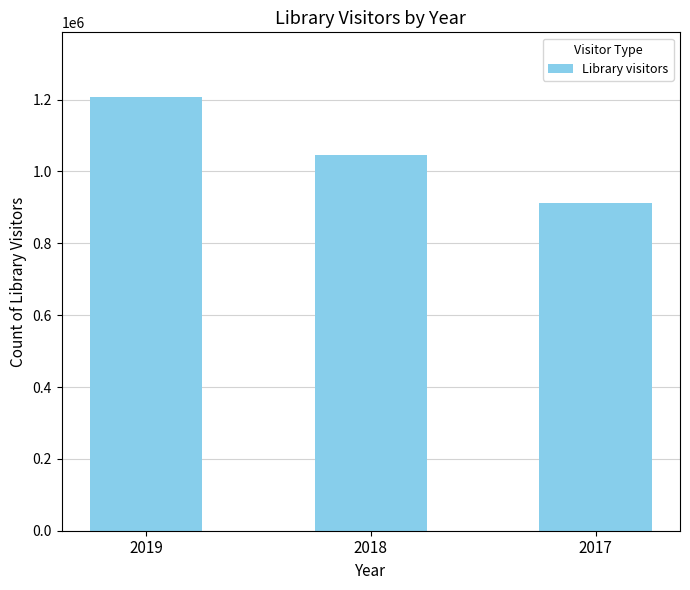

The value at 2017 is 911226. True or false?

True